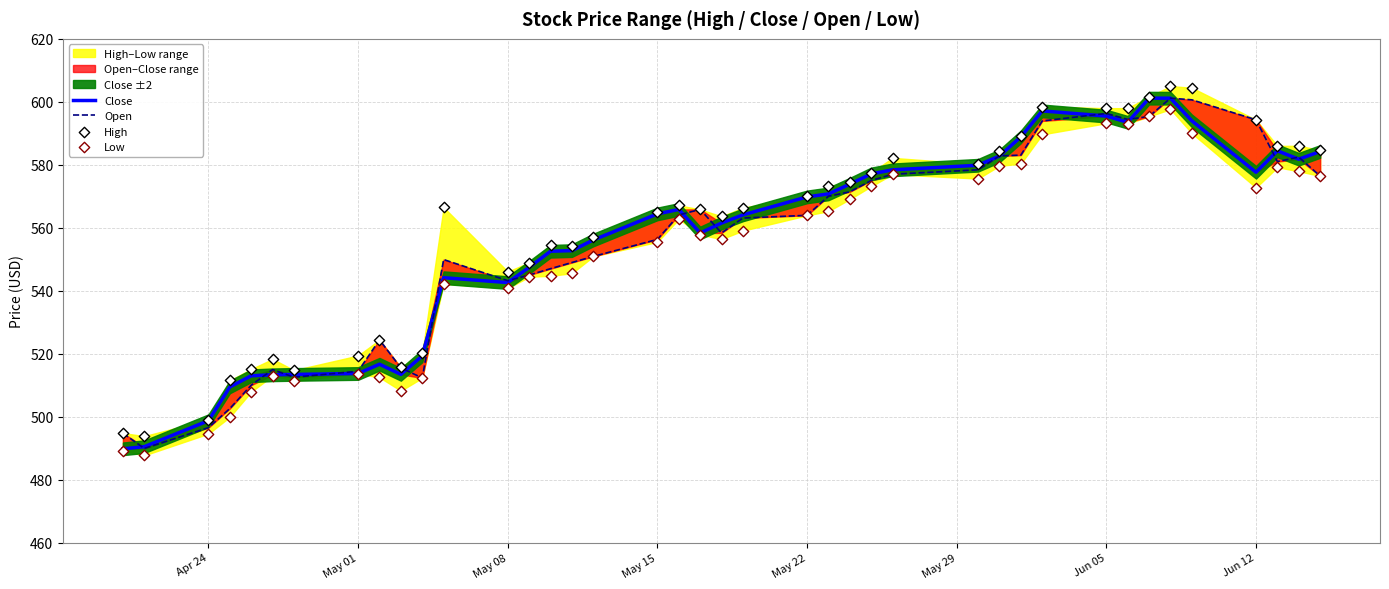

Which series reaches the minimum Y coordinate?

Low